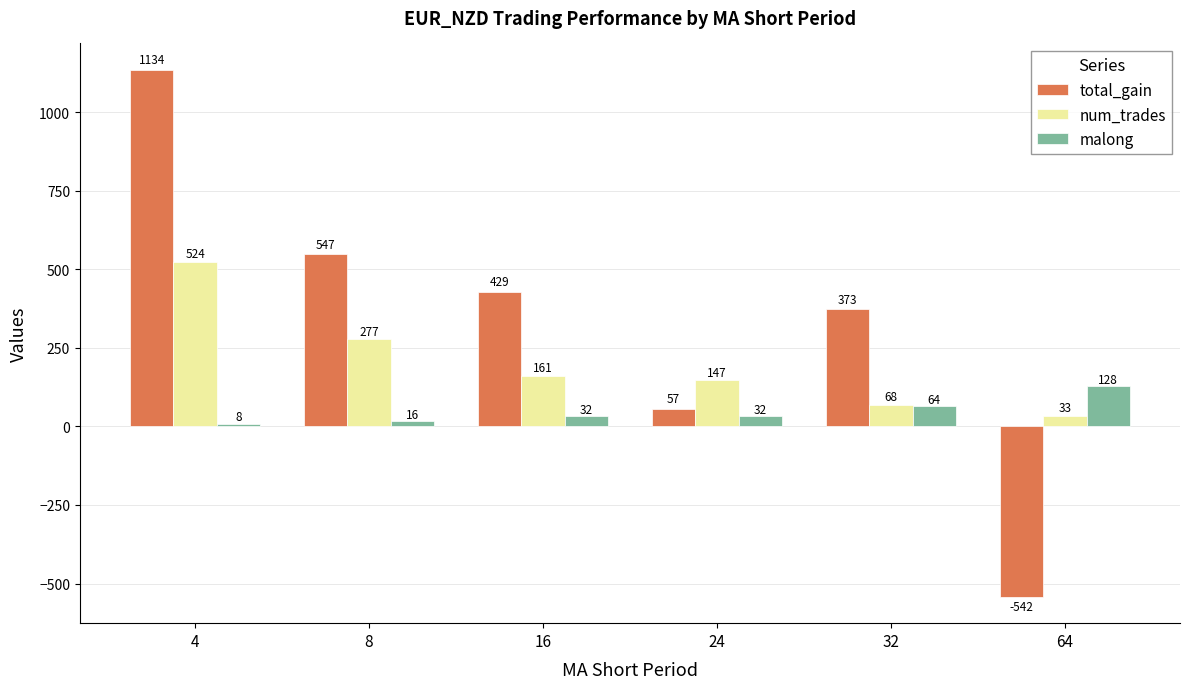

How many values in the malong series are below 32?

2